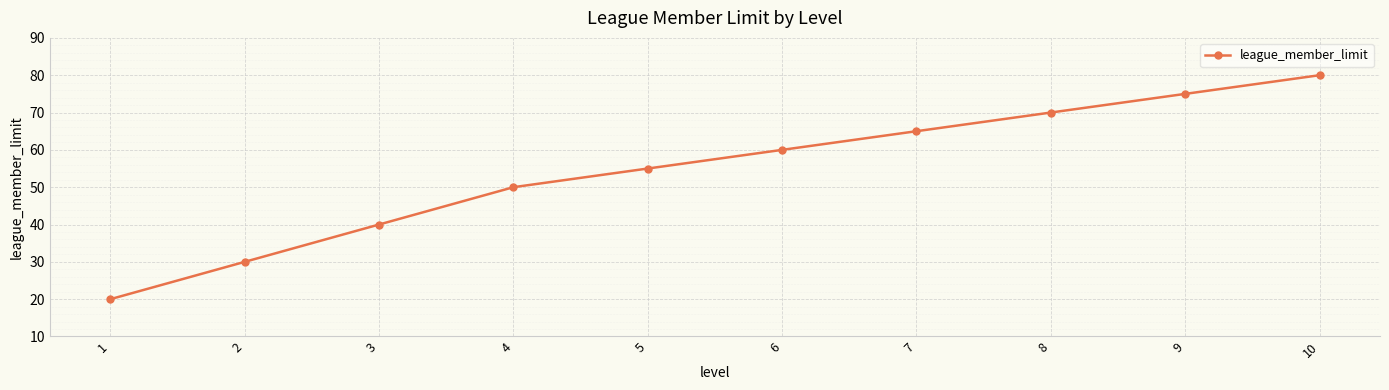

What is the change in value from 5 to 7?

+10